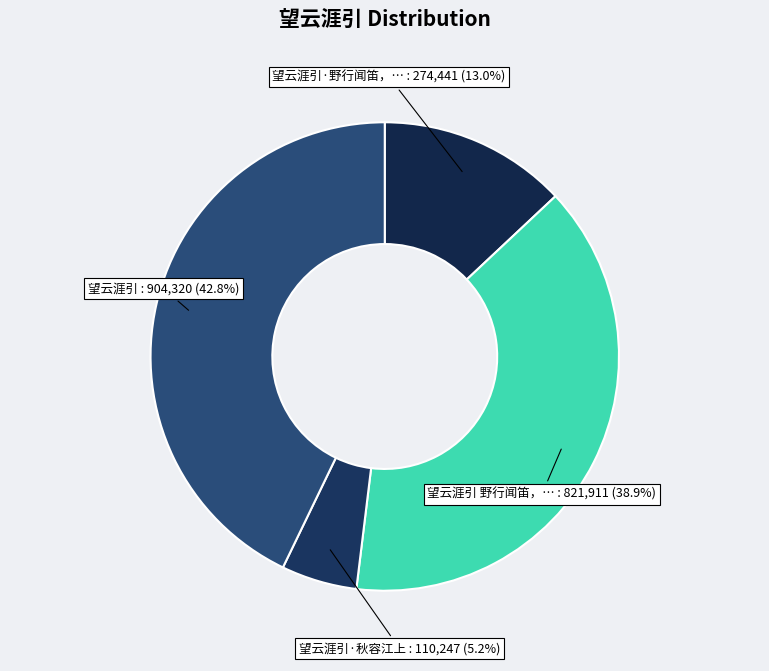

Does any single category account for the majority?

No